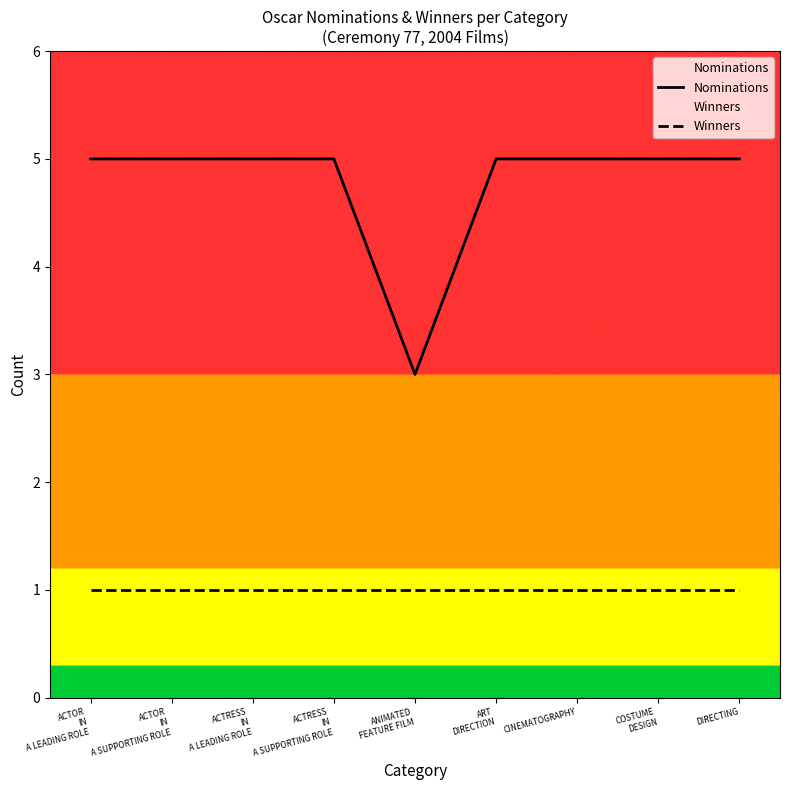

How many lines are shown in the chart?

2